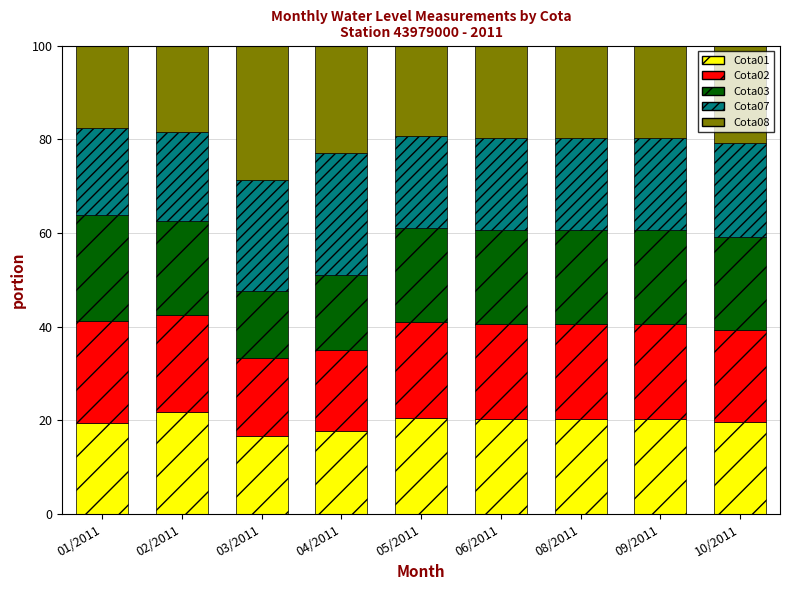

What is the average value of the Cota01 series?

19.6